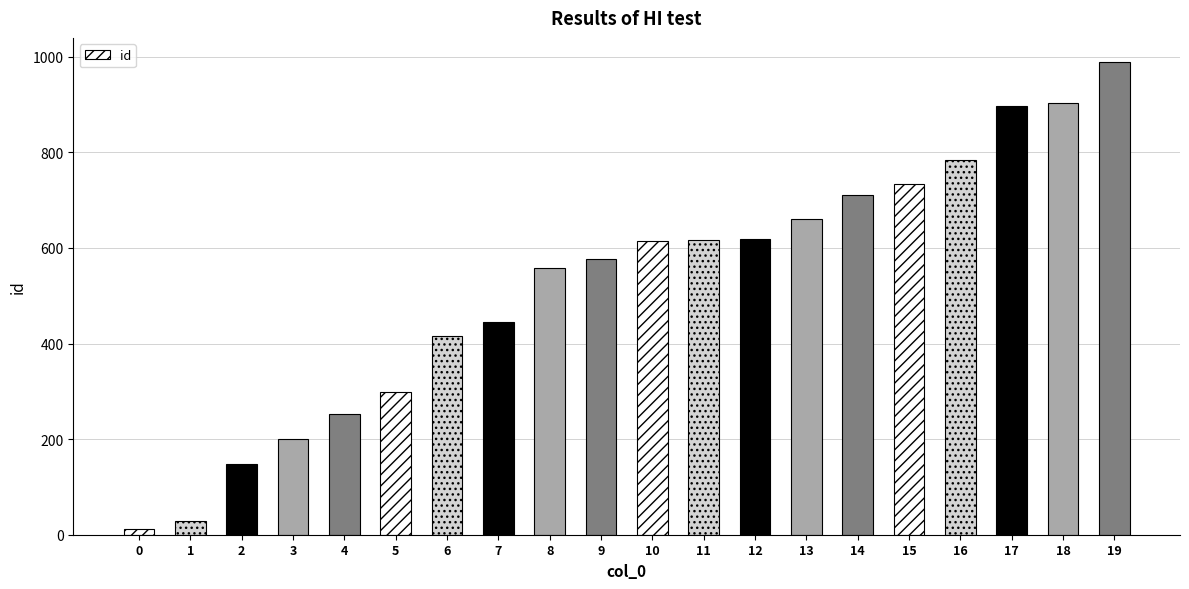

What is the value of the 17th bar from the left?

784